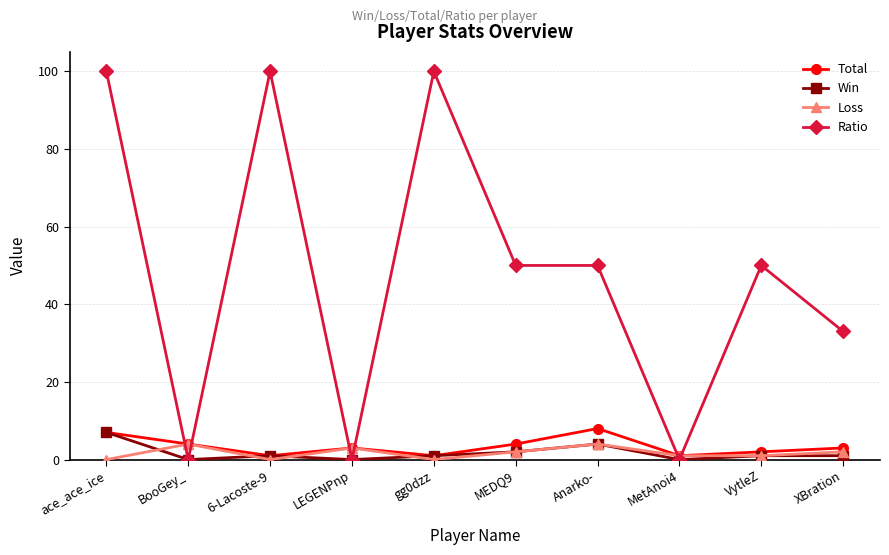

What is the difference between the maximum and minimum values in the Total series?

7